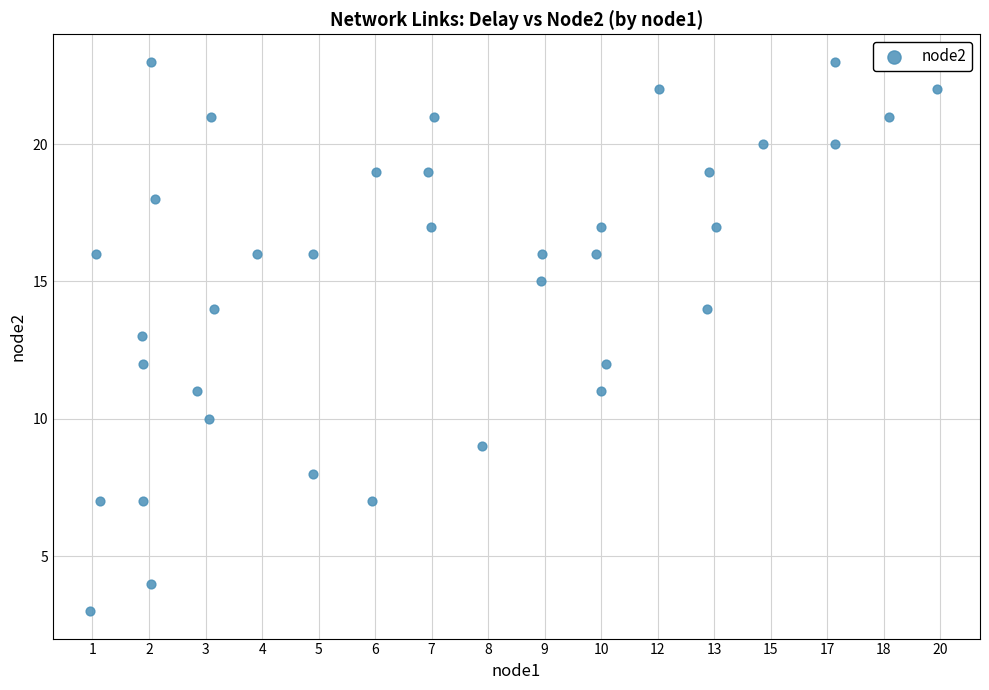

What is the range of Y values (max minus min)?

20